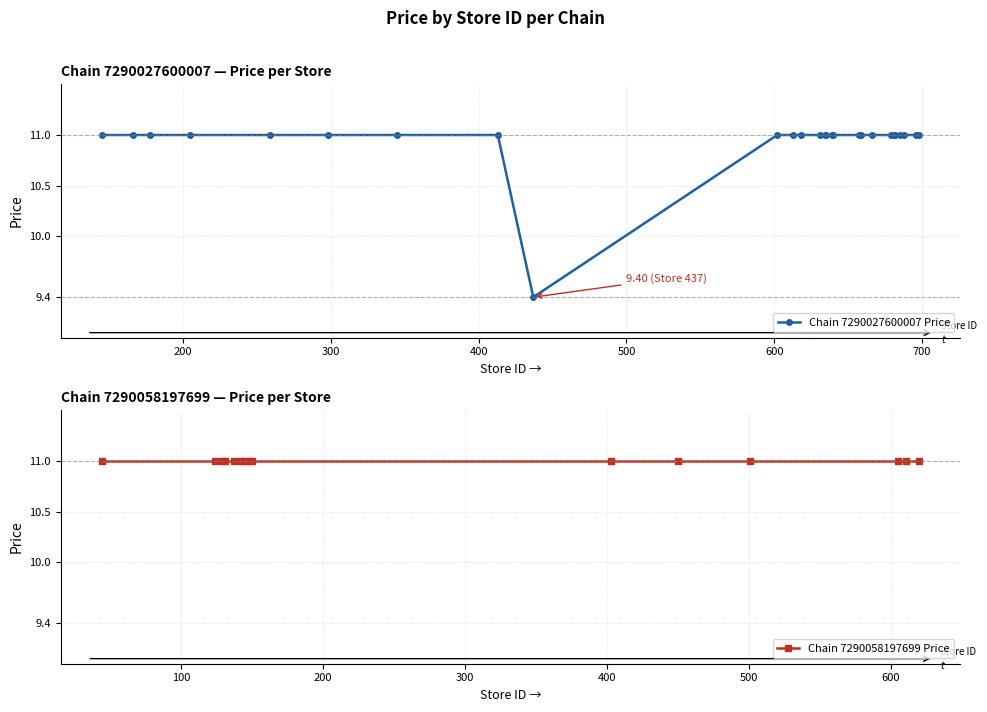

What is the minimum value for Chain 7290027600007 Price?

9.4